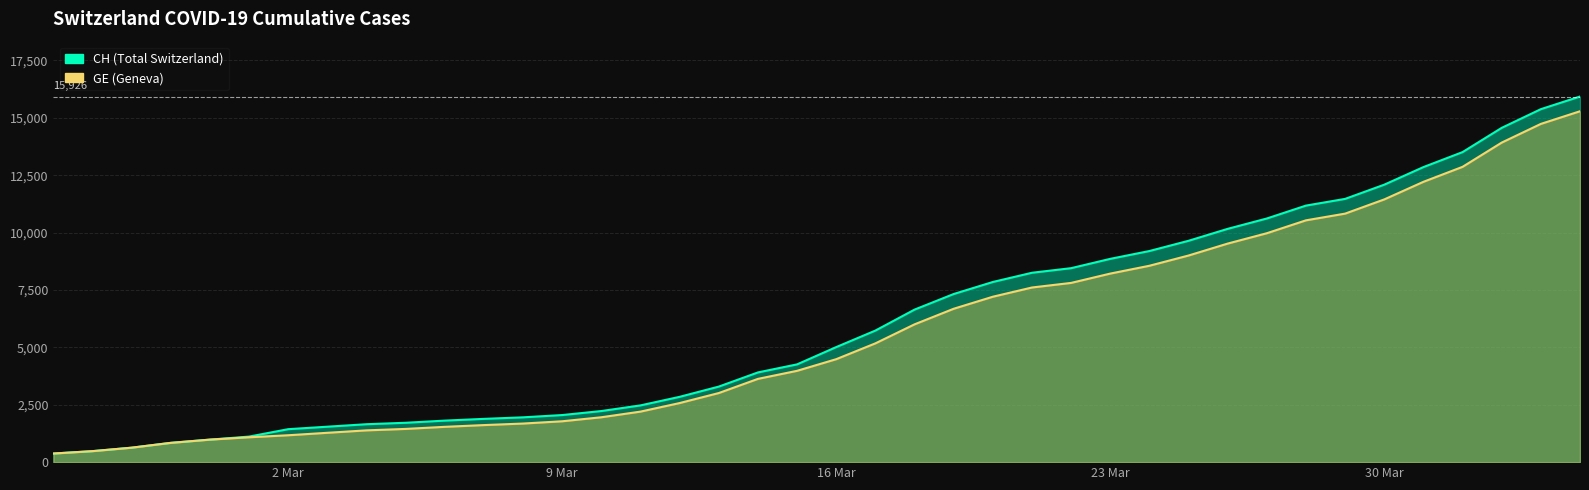

List the series in order of their peak value, lowest first.

GE, CH